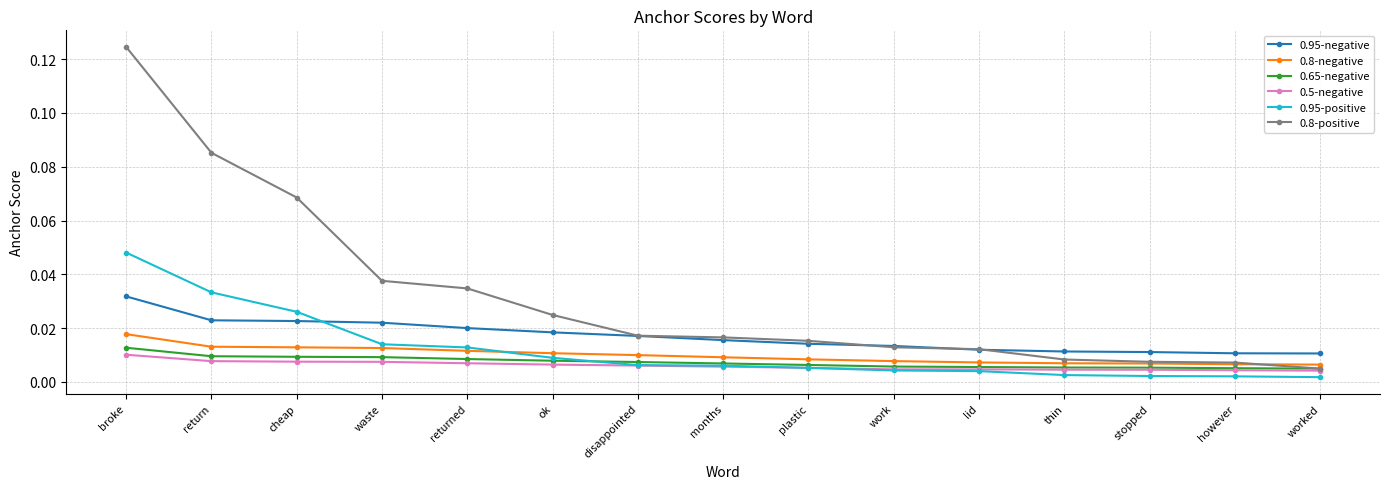

Which series changed the most between stopped and worked?

0.8-positive